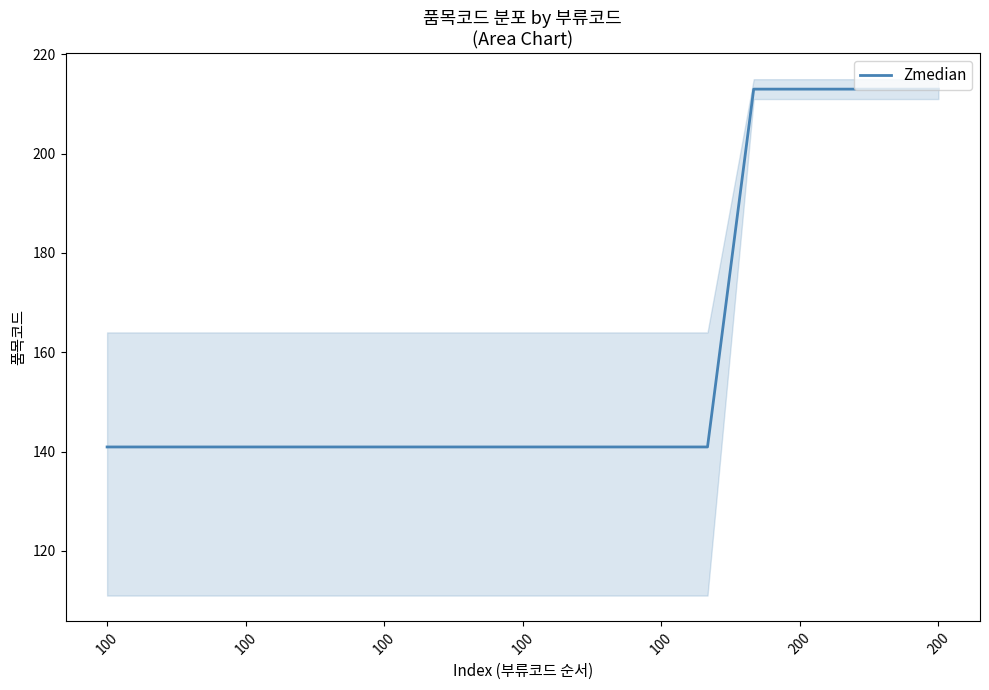

At which label is the value closest to 176?

100